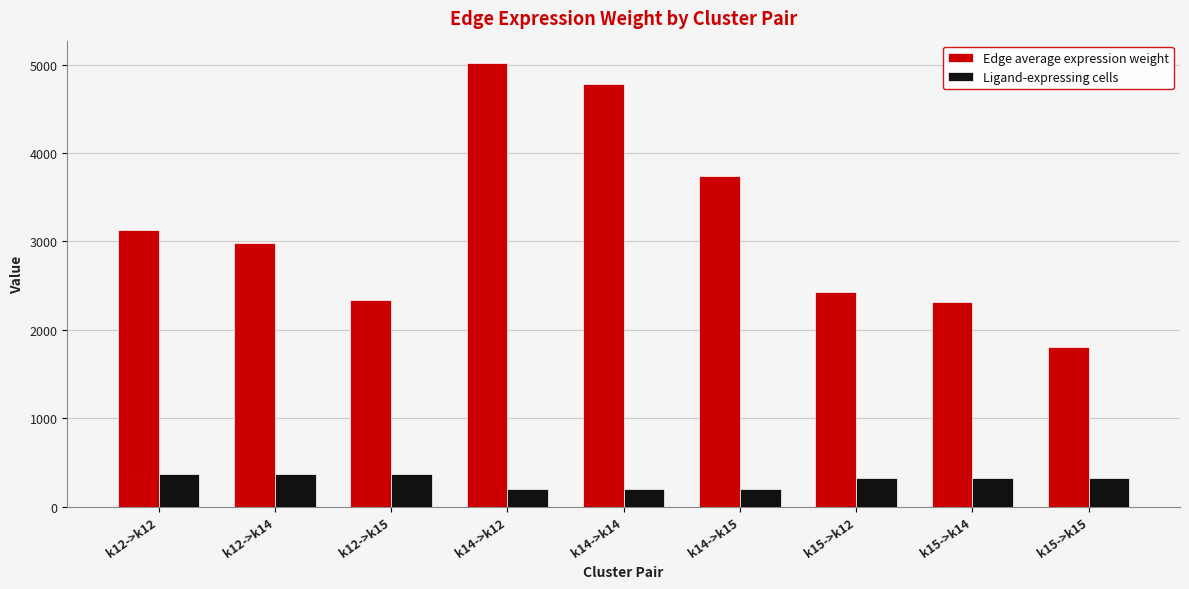

What is the label of the 7th bar from the right?

k12->k15